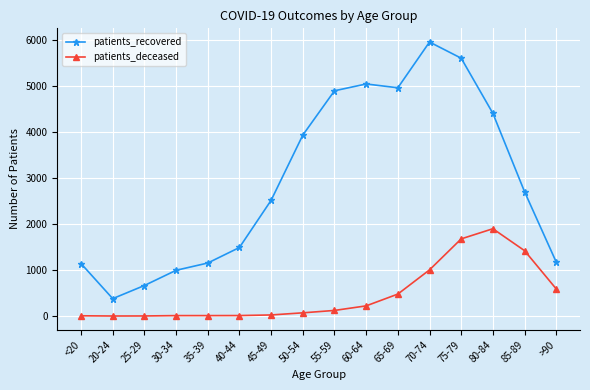

What position from the right is 30-34?

13